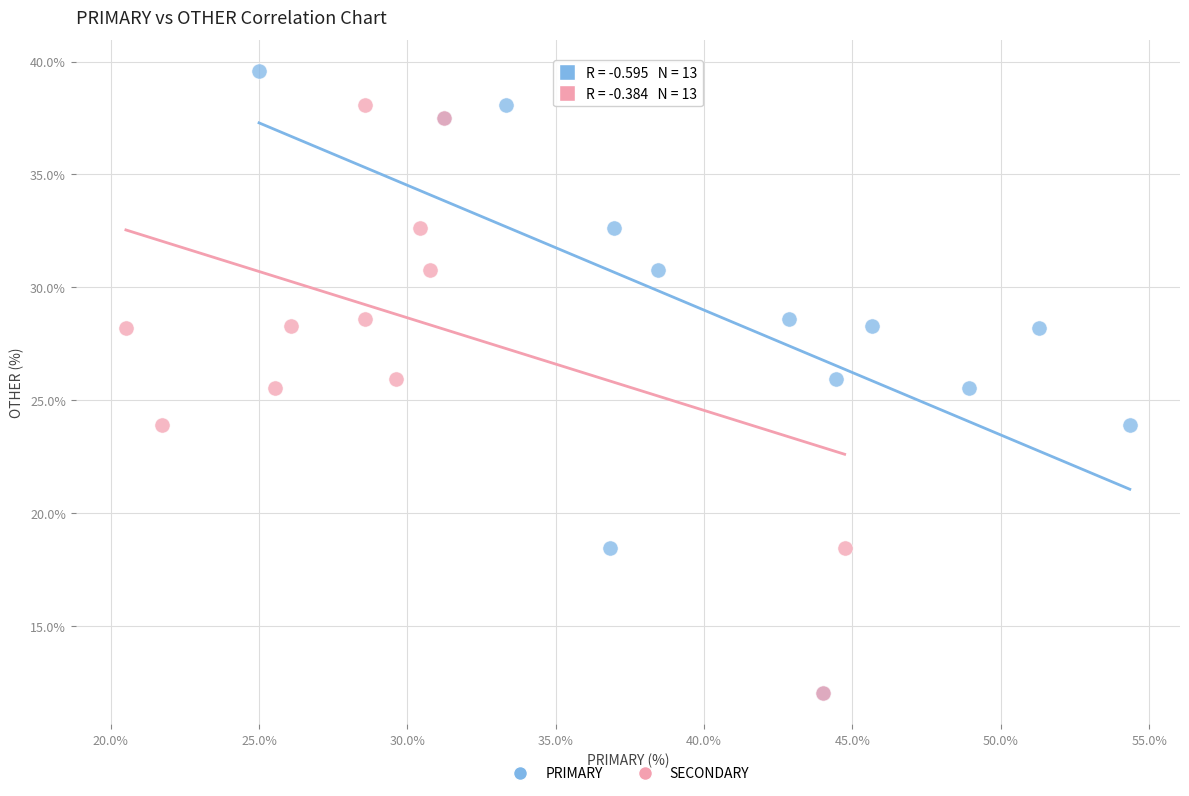

What are all the series names shown in the legend?

PRIMARY, SECONDARY